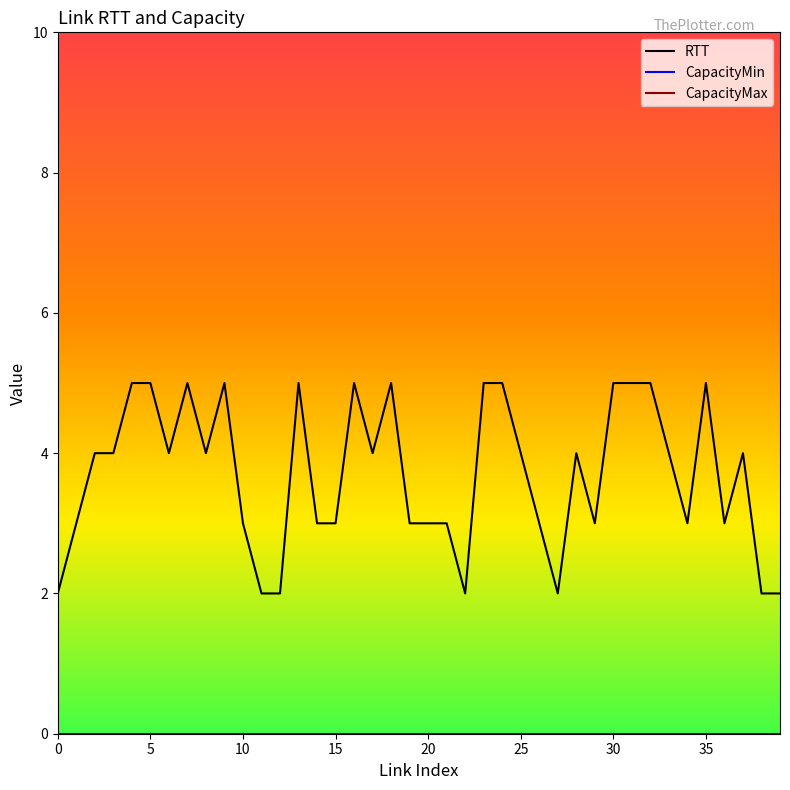

The value of RTT at 14 is 3. True or false?

True